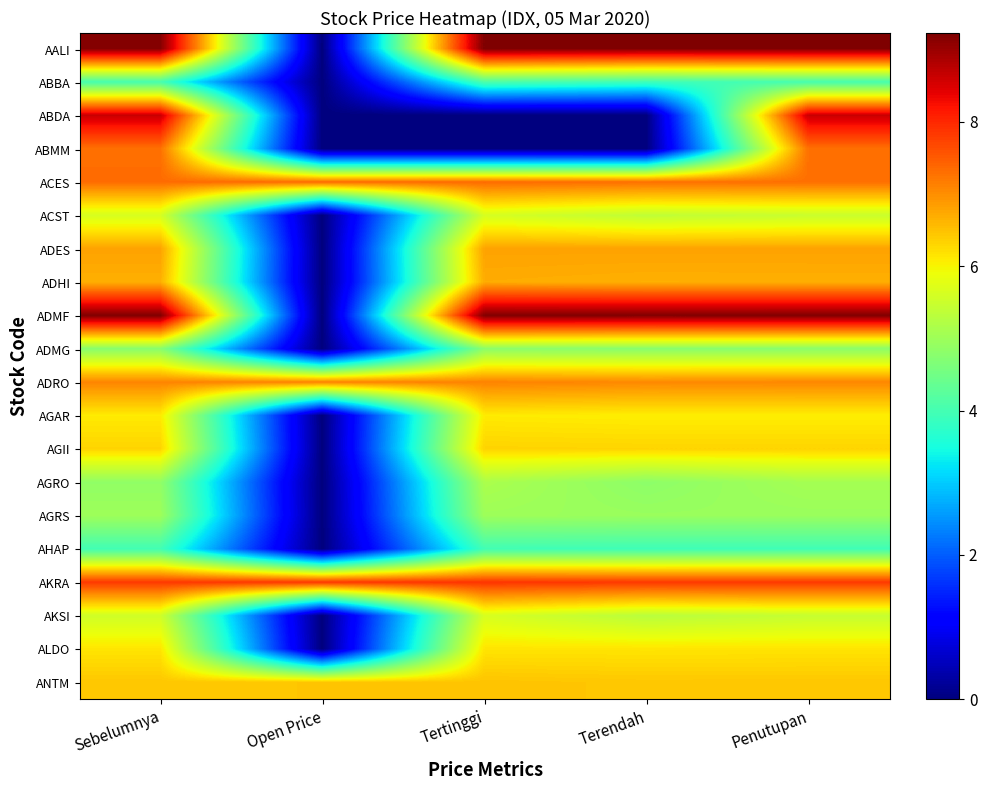

Reading left to right, list all the values displayed in this chart.

AALI: Sebelumnya=9.2	Open Price=0.0	Tertinggi=9.2	Terendah=9.2	Penutupan=9.2
ABBA: Sebelumnya=4.0	Open Price=0.0	Tertinggi=4.1	Terendah=3.9	Penutupan=4.0
ABDA: Sebelumnya=8.6	Open Price=0.0	Tertinggi=0.0	Terendah=0.0	Penutupan=8.6
ABMM: Sebelumnya=7.3	Open Price=0.0	Tertinggi=0.0	Terendah=0.0	Penutupan=7.3
ACES: Sebelumnya=7.3	Open Price=7.3	Tertinggi=7.3	Terendah=7.3	Penutupan=7.3
ACST: Sebelumnya=5.6	Open Price=0.0	Tertinggi=5.6	Terendah=5.4	Penutupan=5.5
ADES: Sebelumnya=6.8	Open Price=0.0	Tertinggi=6.8	Terendah=6.8	Penutupan=6.8
ADHI: Sebelumnya=6.7	Open Price=0.0	Tertinggi=6.7	Terendah=6.7	Penutupan=6.7
ADMF: Sebelumnya=9.2	Open Price=0.0	Tertinggi=9.2	Terendah=9.2	Penutupan=9.2
ADMG: Sebelumnya=4.8	Open Price=0.0	Tertinggi=4.8	Terendah=4.8	Penutupan=4.8
ADRO: Sebelumnya=7.1	Open Price=7.1	Tertinggi=7.1	Terendah=7.1	Penutupan=7.1
AGAR: Sebelumnya=6.1	Open Price=0.0	Tertinggi=6.1	Terendah=6.1	Penutupan=6.1
AGII: Sebelumnya=6.3	Open Price=0.0	Tertinggi=6.3	Terendah=6.3	Penutupan=6.3
AGRO: Sebelumnya=4.9	Open Price=0.0	Tertinggi=5.1	Terendah=4.8	Penutupan=5.1
AGRS: Sebelumnya=5.0	Open Price=0.0	Tertinggi=5.0	Terendah=4.9	Penutupan=4.9
AHAP: Sebelumnya=4.0	Open Price=0.0	Tertinggi=4.0	Terendah=3.9	Penutupan=4.0
AKRA: Sebelumnya=7.8	Open Price=7.9	Tertinggi=7.9	Terendah=7.8	Penutupan=7.8
AKSI: Sebelumnya=5.5	Open Price=0.0	Tertinggi=5.6	Terendah=5.3	Penutupan=5.4
ALDO: Sebelumnya=6.1	Open Price=0.0	Tertinggi=6.2	Terendah=6.2	Penutupan=6.2
ANTM: Sebelumnya=6.4	Open Price=6.5	Tertinggi=6.5	Terendah=6.4	Penutupan=6.4